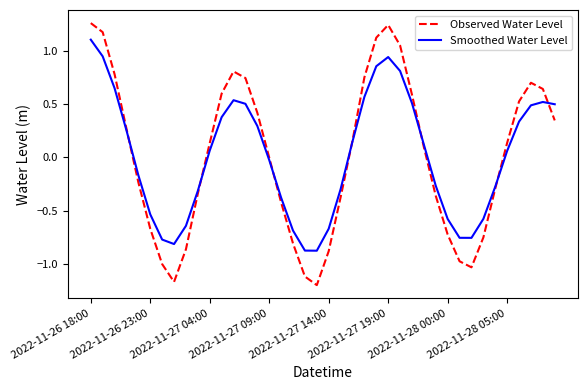

Rank the series by their maximum value, from highest to lowest.

Observed Water Level, Smoothed Water Level